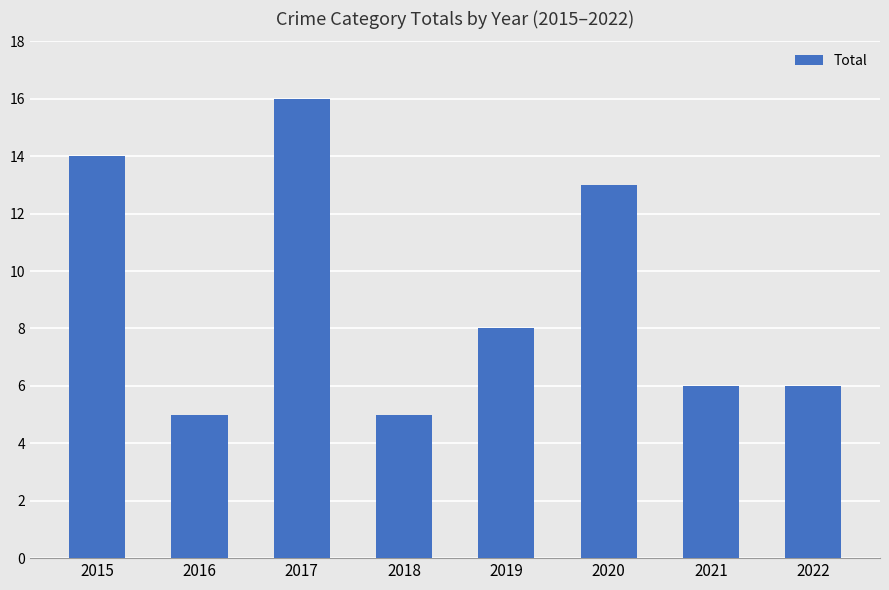

At which label does the data first exceed 8?

2015